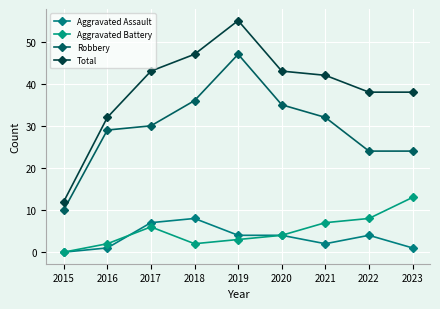

How many interior local peaks does the Aggravated Battery series have?

1